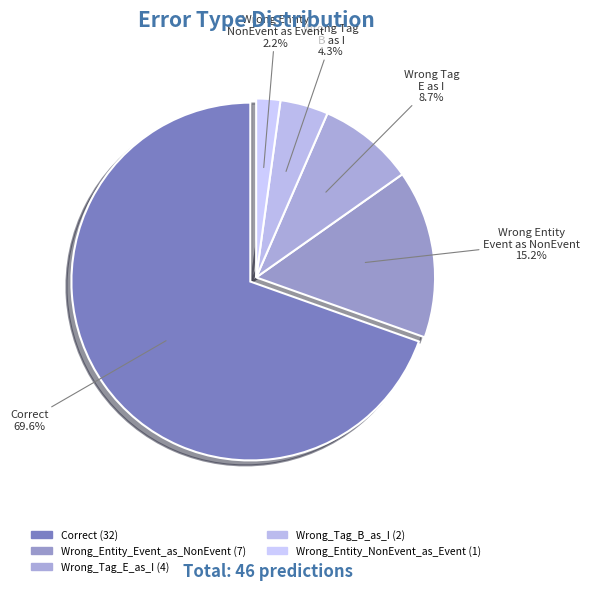

Does any single category account for the majority?

Yes